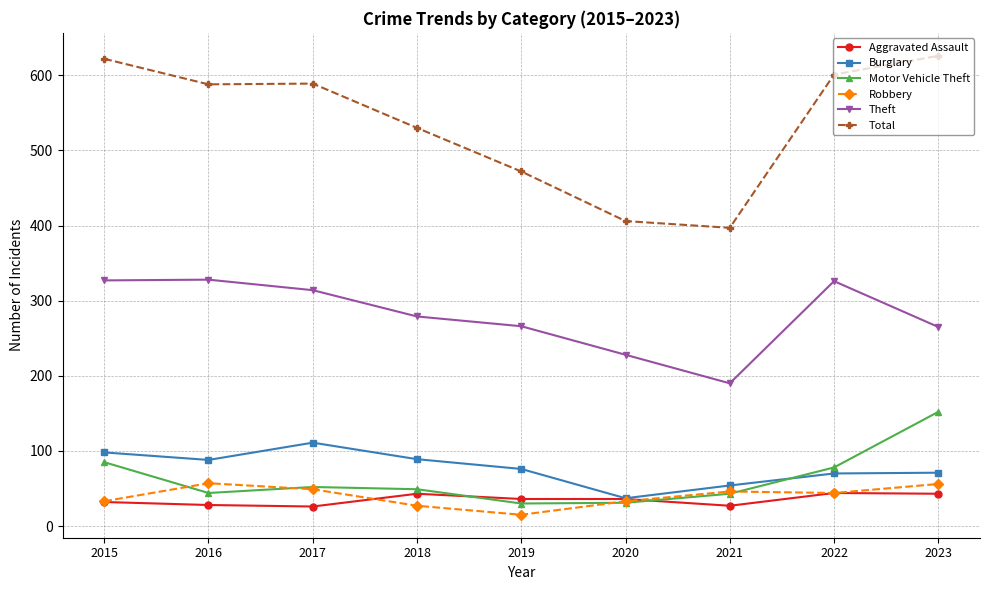

True or false: Total and Robbery intersect in this chart.

False